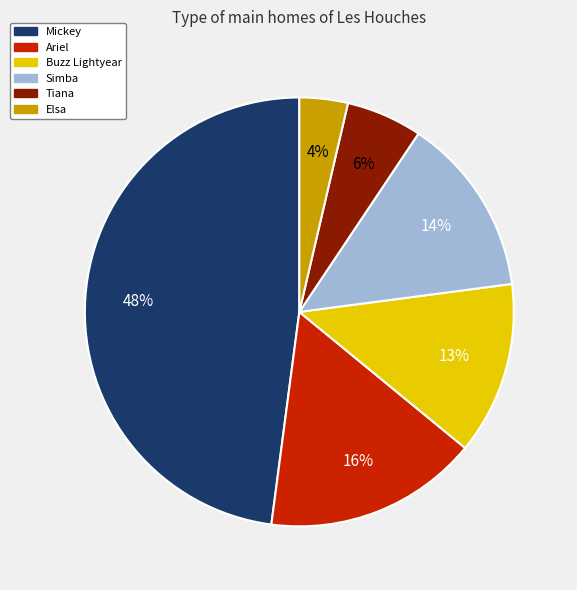

Count the number of slices in the pie.

6